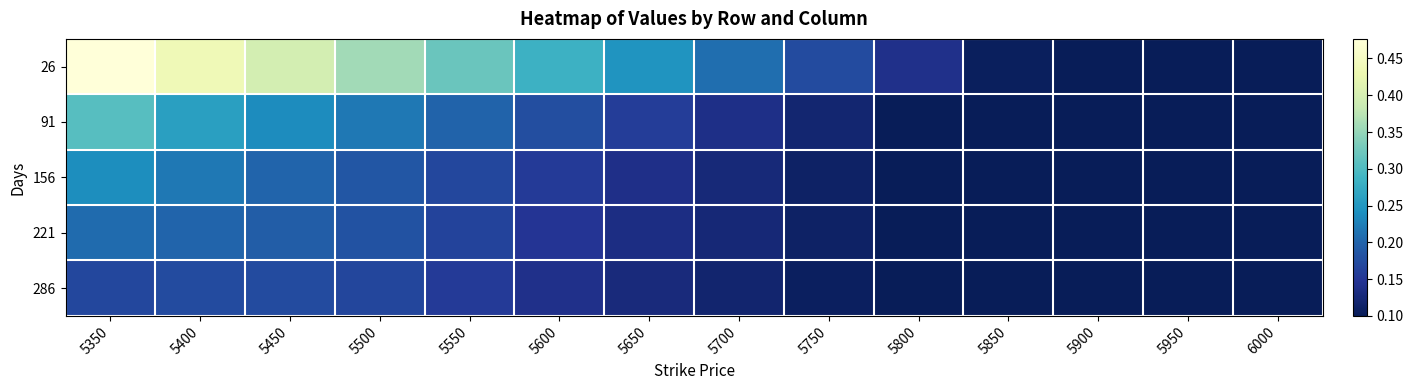

Which series has the largest range (max minus min)?

26